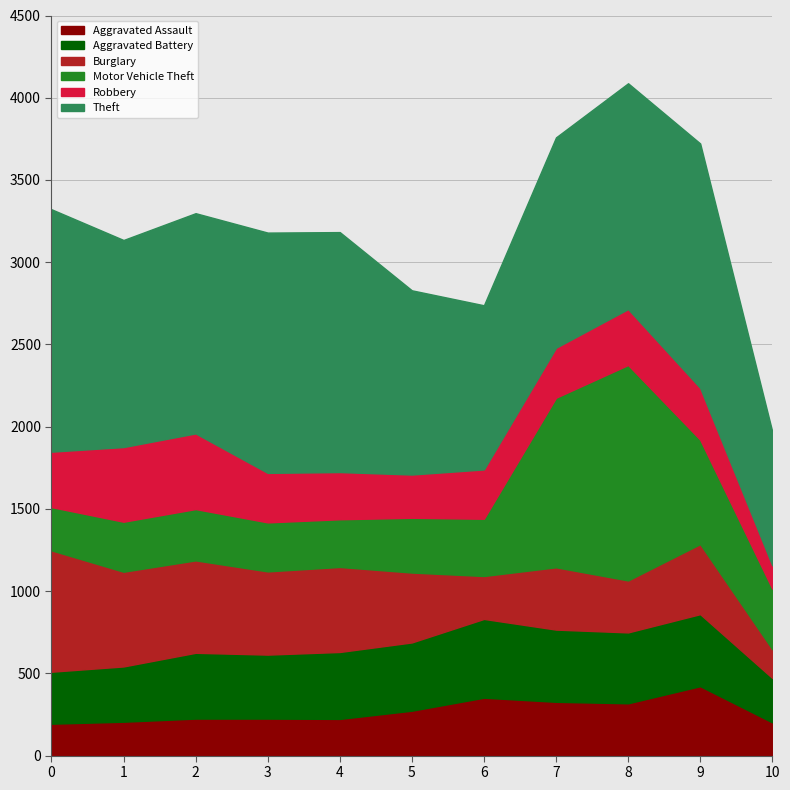

Does the chart have visible grid lines?

Yes